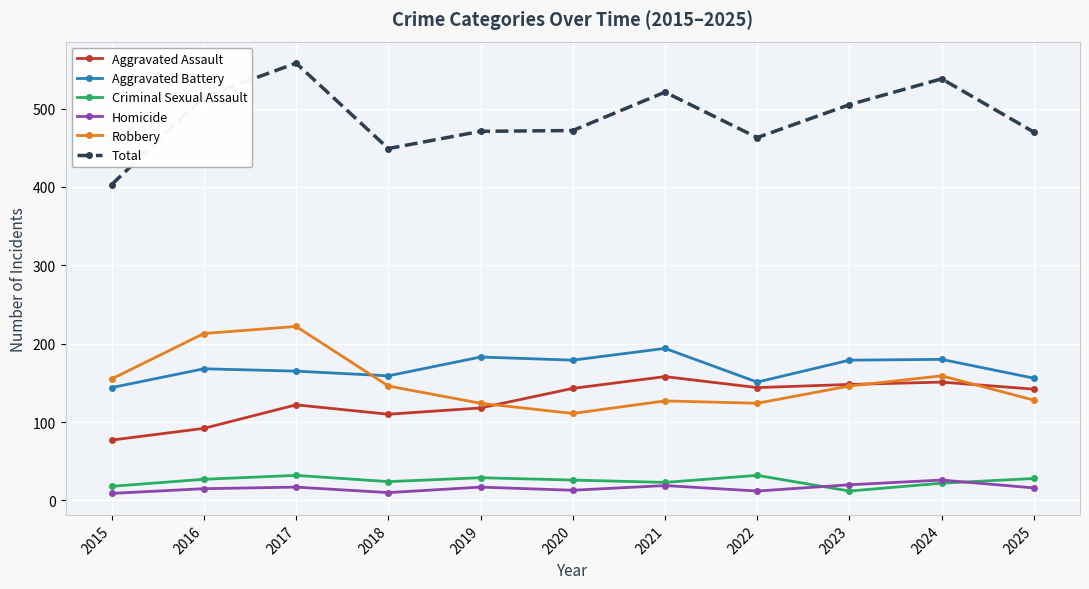

Where is the first local minimum for Robbery?

2020